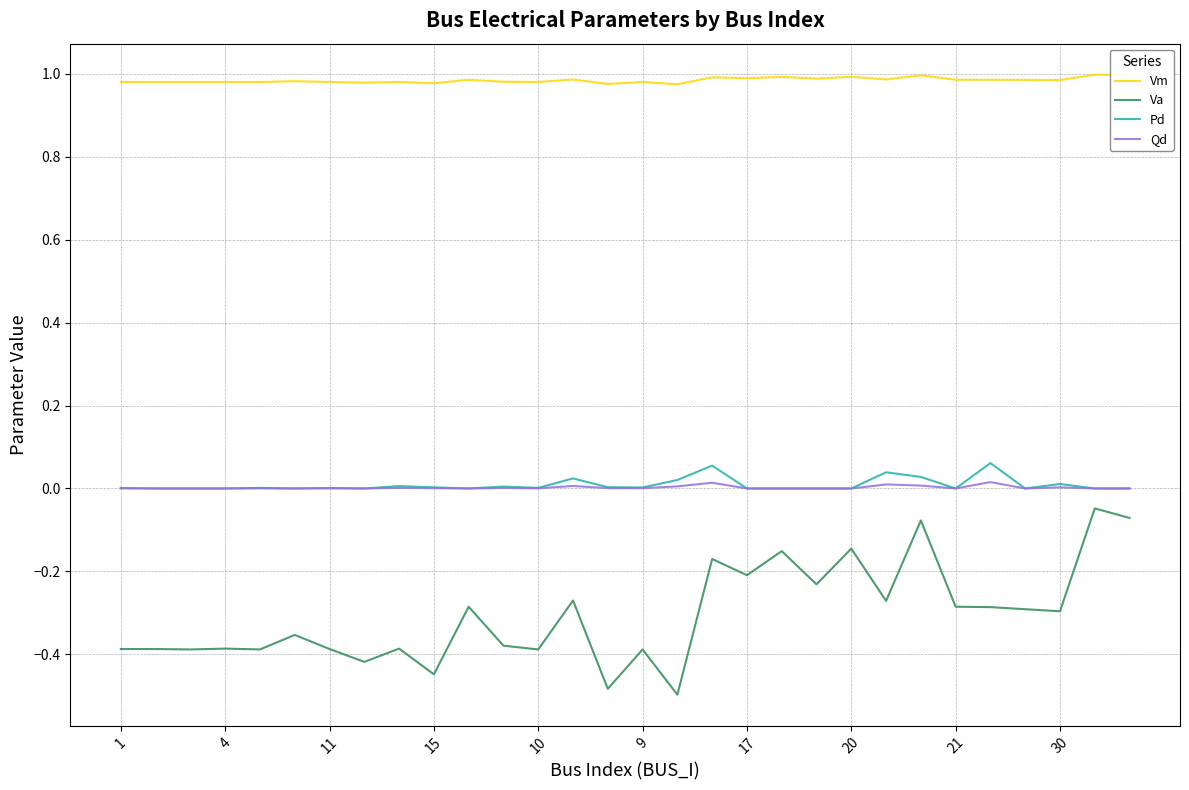

True or false: Pd and Va intersect in this chart.

False